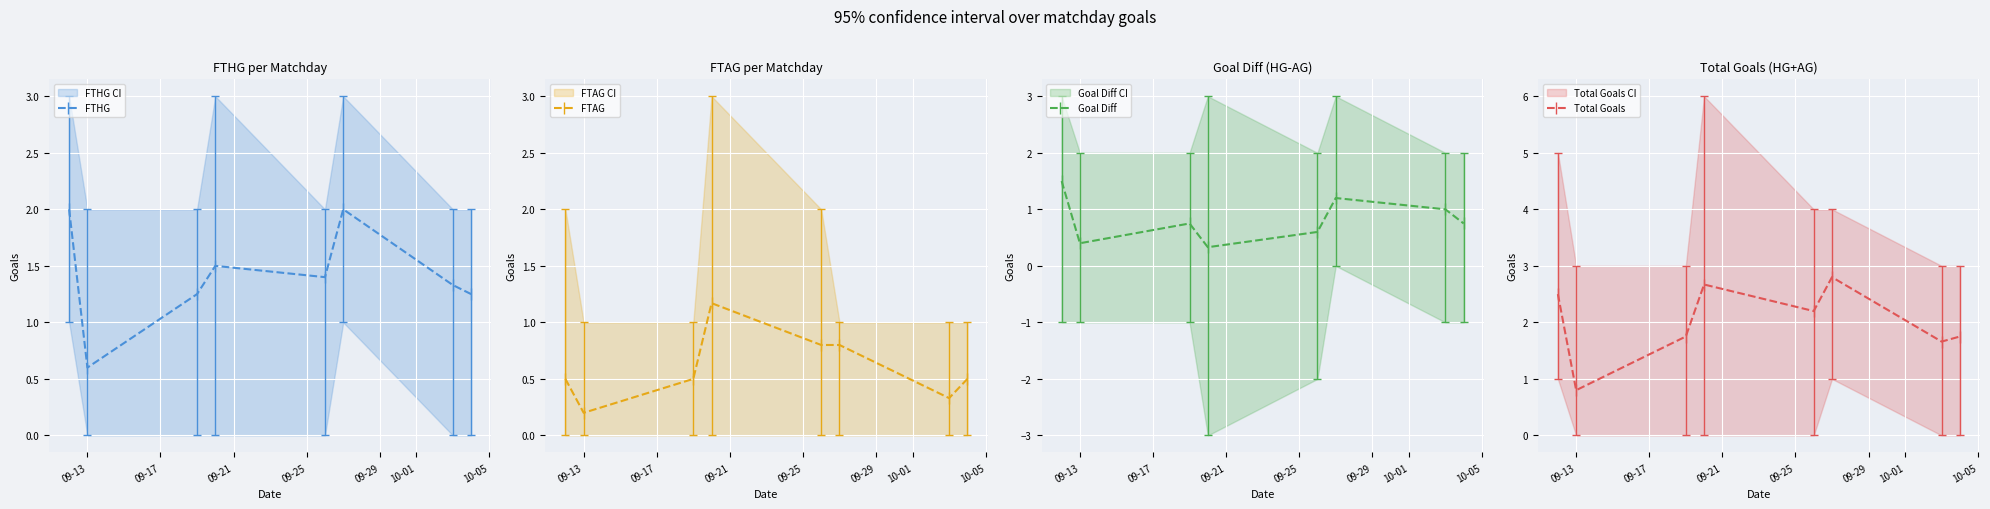

What is the value of the FTHG point at the 4th from the left?

1.5